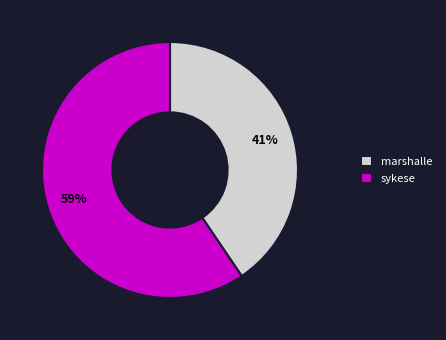

Which slice represents more than half of the pie?

sykese